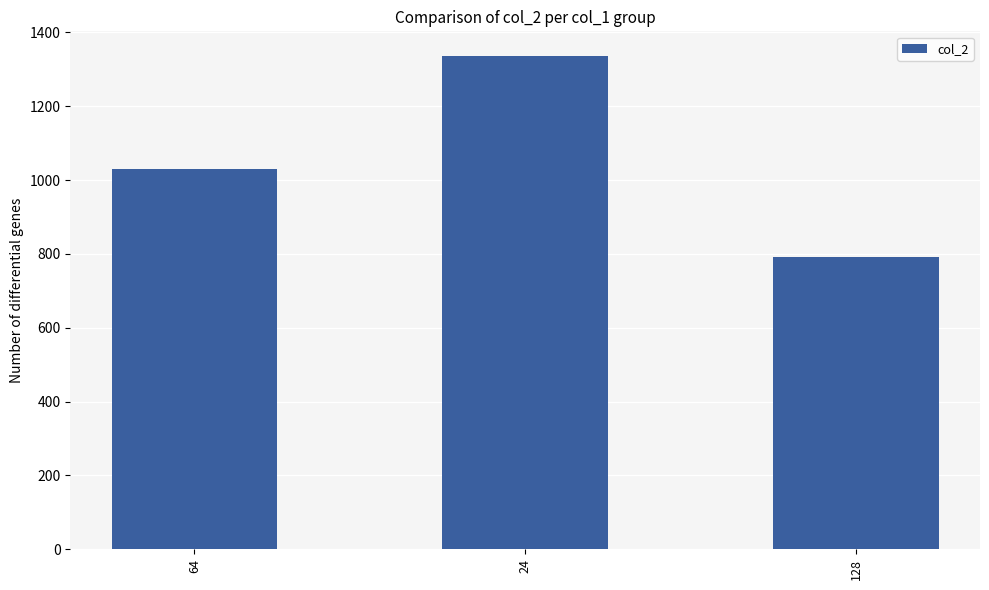

Rank the categories by value from highest to lowest.

24, 64, 128